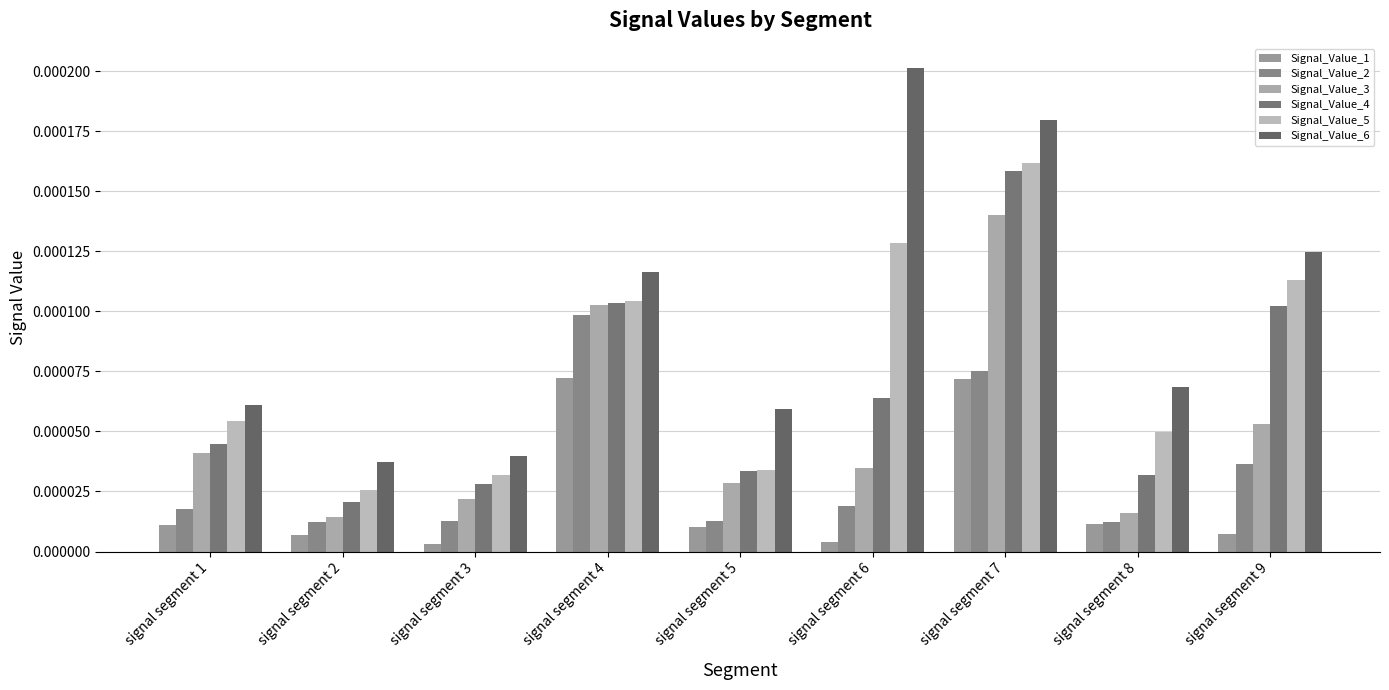

Which series has the largest total across all categories?

Signal_Value_6